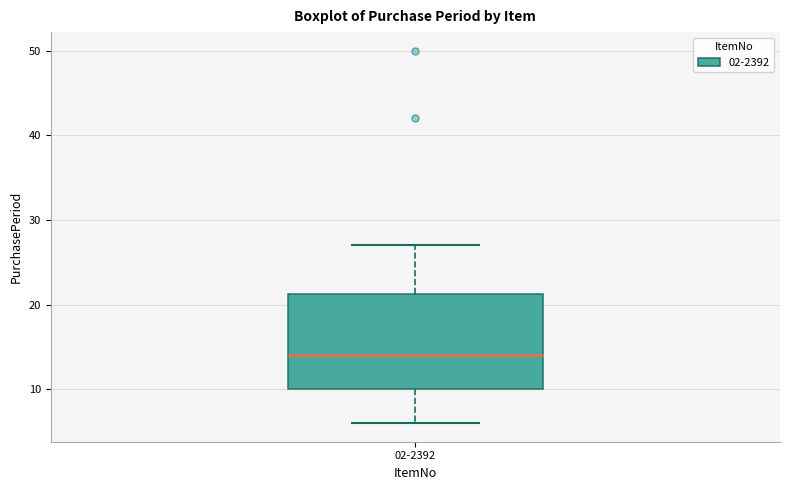

Read this box plot against the y-axis: the position of the median line, the range covered by the box, and the ends of both whiskers. The values are not printed on the chart, so give them approximately, as read against the axis.

median 14, box 10 to 21, whiskers 6 to 27